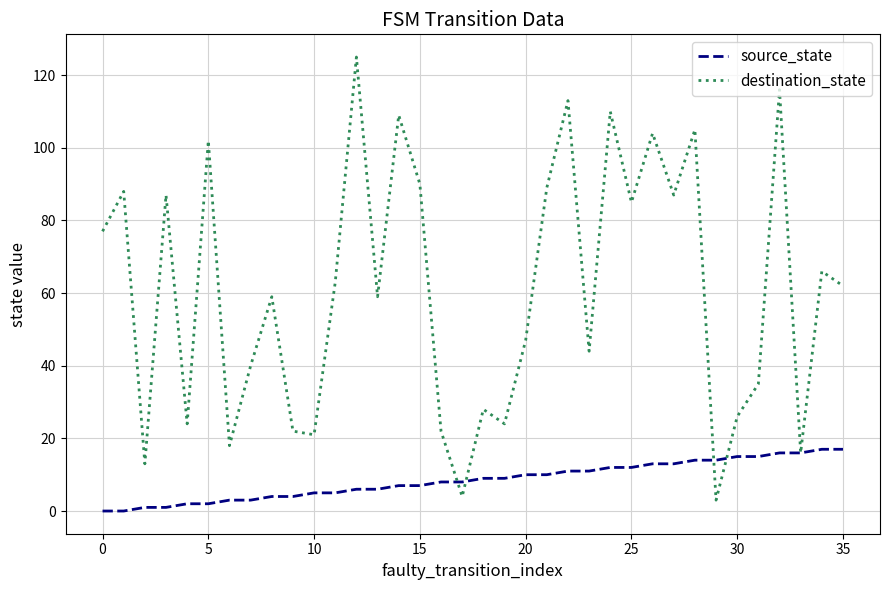

What is the lowest value of the destination_state series?

3